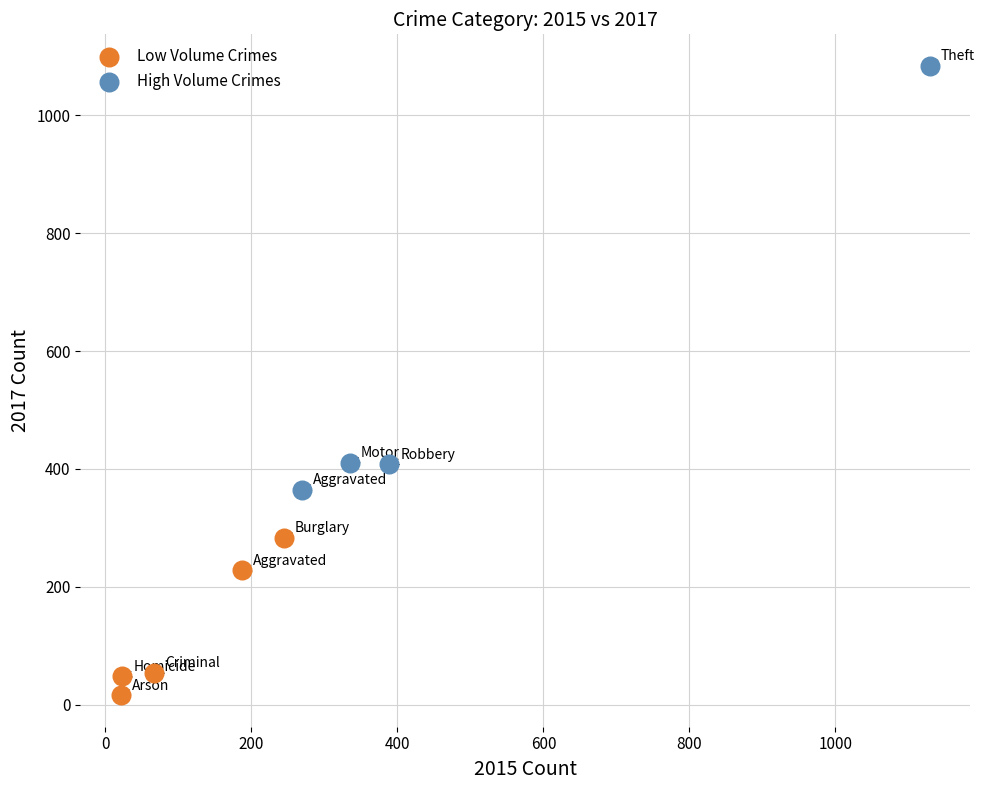

Which series reaches the minimum Y coordinate?

Low Volume Crimes